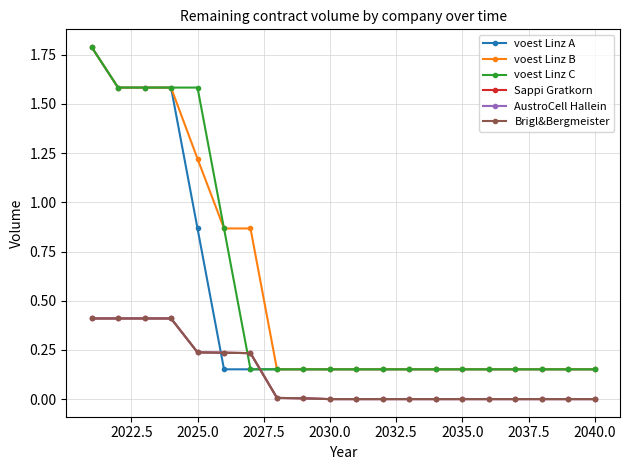

At how many categories does at least one series exceed 0?

20